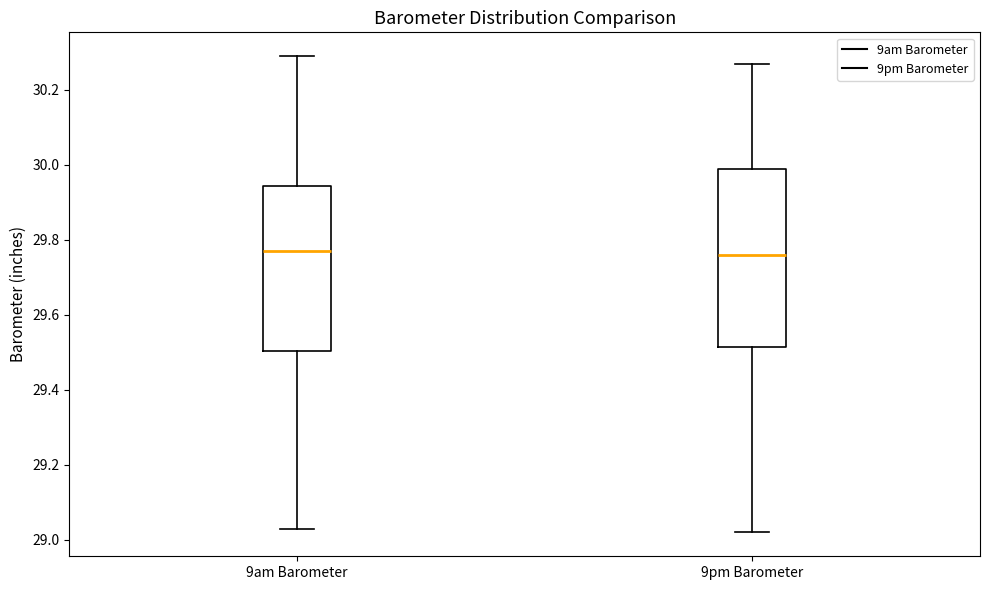

Reading left to right, read every box against the y-axis: the position of its median line, the range the box covers, and the ends of its whiskers. The values are not printed on the chart, so give them approximately, as read against the axis.

9am Barometer: median 29.78, box 29.50 to 29.94, whiskers 29.04 to 30.30
9pm Barometer: median 29.76, box 29.52 to 30.00, whiskers 29.02 to 30.28